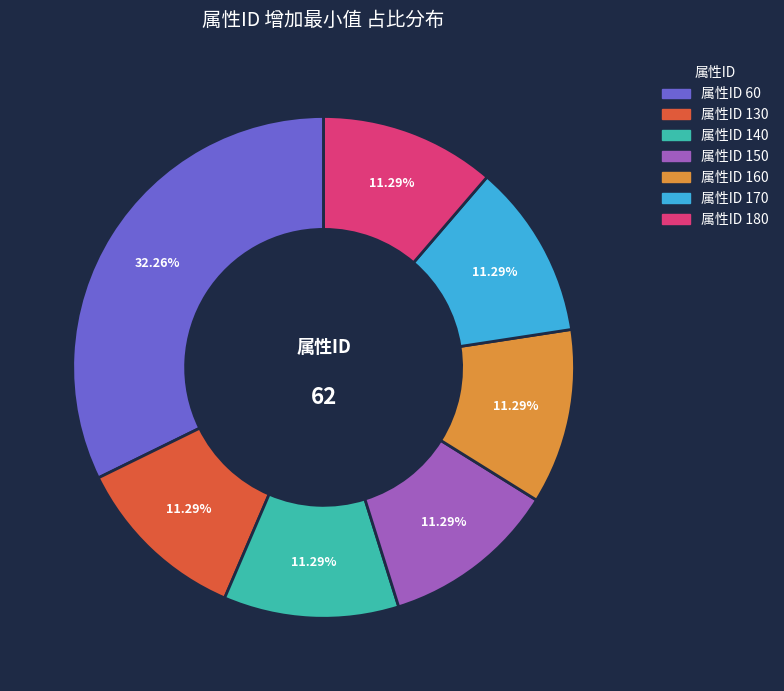

What is the largest slice in the pie chart?

属性ID 60